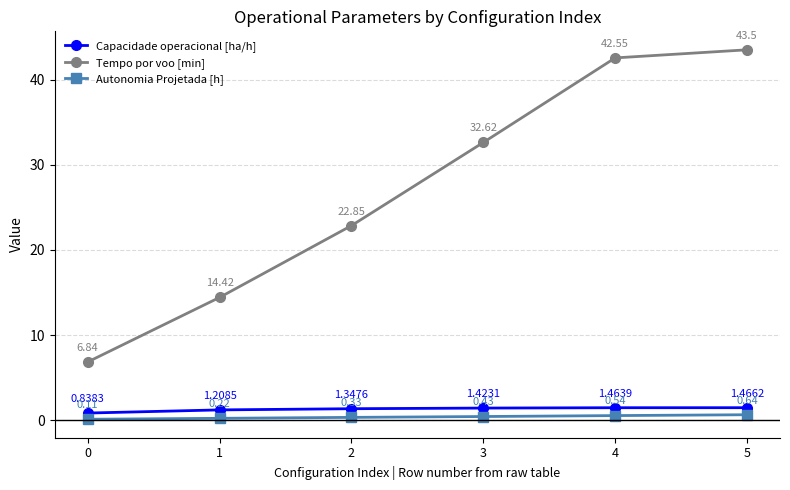

Rank the series at 2 from highest to lowest value.

Tempo por voo [min], Capacidade operacional [ha/h], Autonomia Projetada [h]